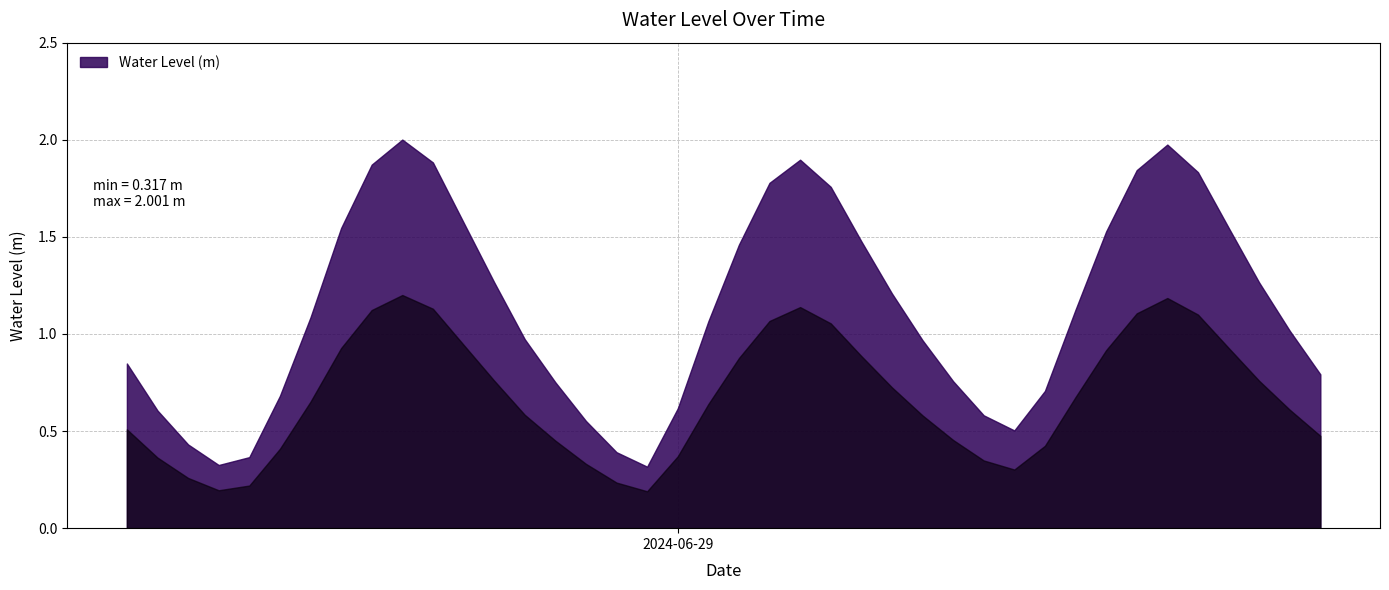

Does the chart have visible grid lines?

Yes